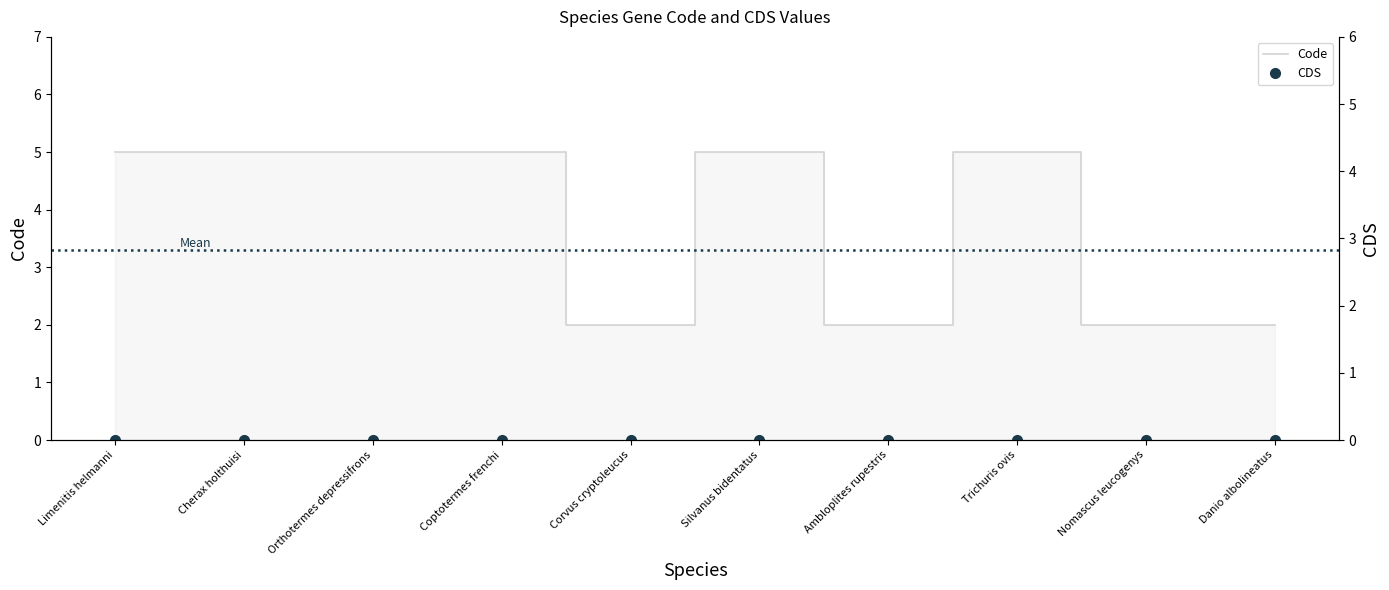

Approximately how many times larger is the value at Corvus cryptoleucus compared to Nomascus leucogenys?

1.0